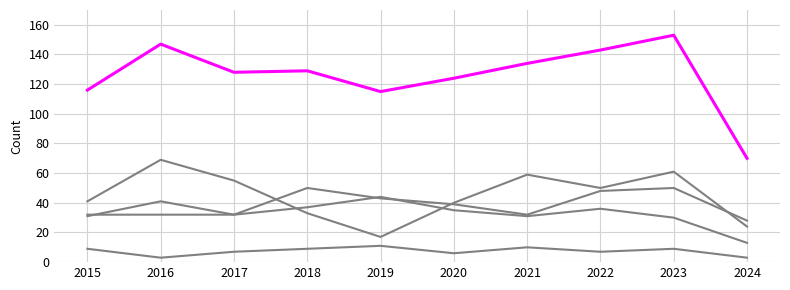

Reading right to left, list all the values displayed in this chart.

Aggravated Assault: 28	50	48	32	39	43	50	32	32	32
Aggravated Battery: 13	30	36	31	35	44	37	32	41	31
Criminal Sexual Assault: 3	9	7	10	6	11	9	7	3	9
Robbery: 24	61	50	59	40	17	33	55	69	41
Total: 70	153	143	134	124	115	129	128	147	116